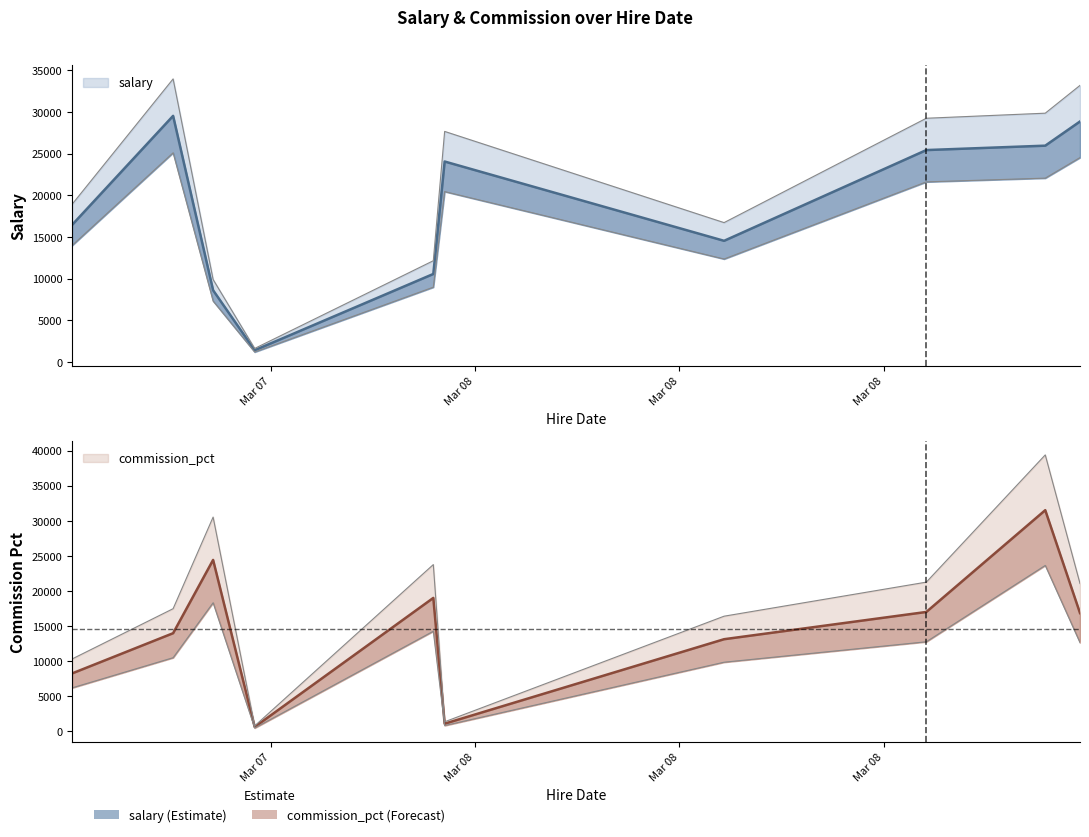

Is the value of commission_pct at 2024-03-07T17:07:02 greater than the value of salary at 2024-03-07T19:05:40?

No